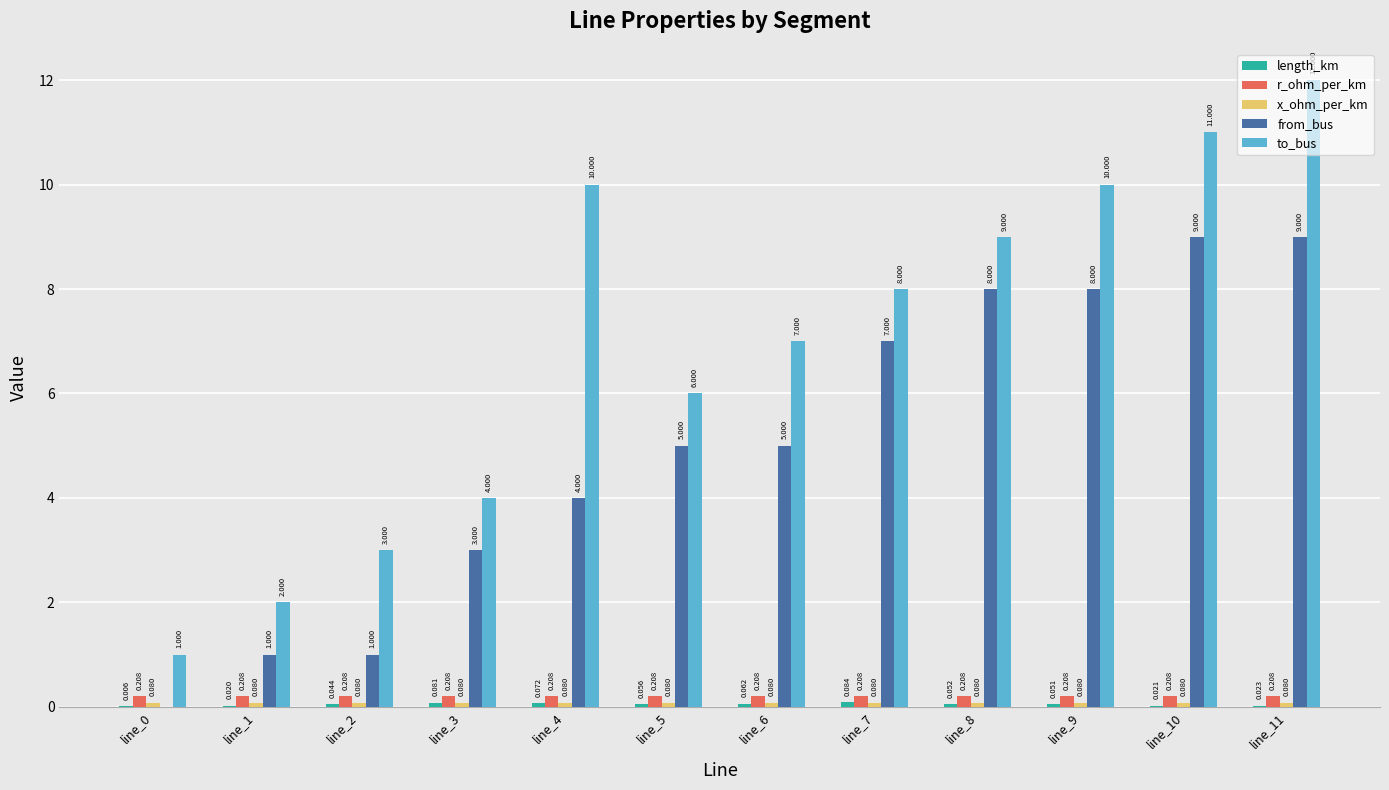

Is the value of r_ohm_per_km at line_0 greater than the value of from_bus at line_11?

No